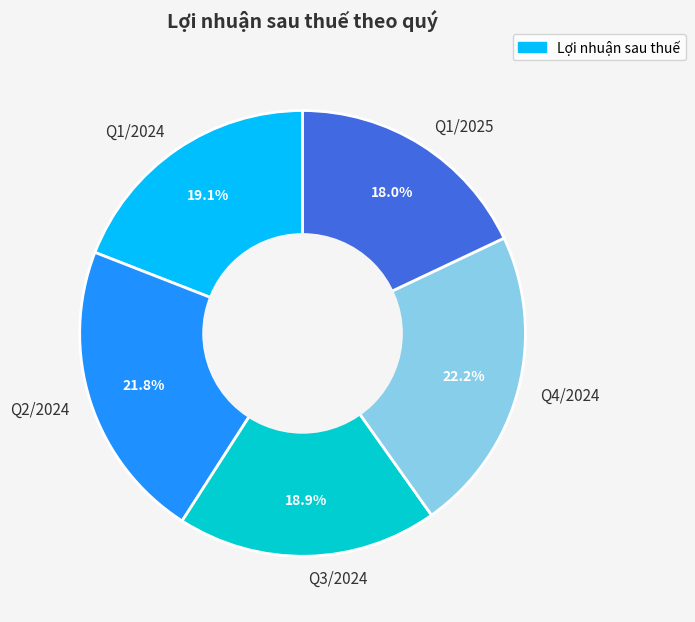

Approximately how many times larger is the value at Q1/2025 compared to Q2/2024?

0.8